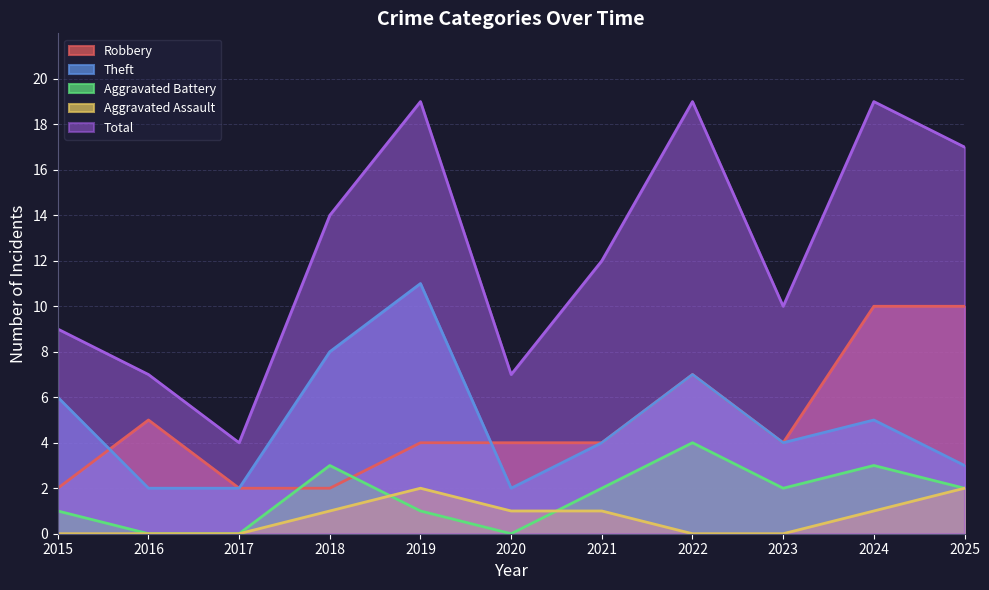

At which category is the sum across all series the highest?

2024